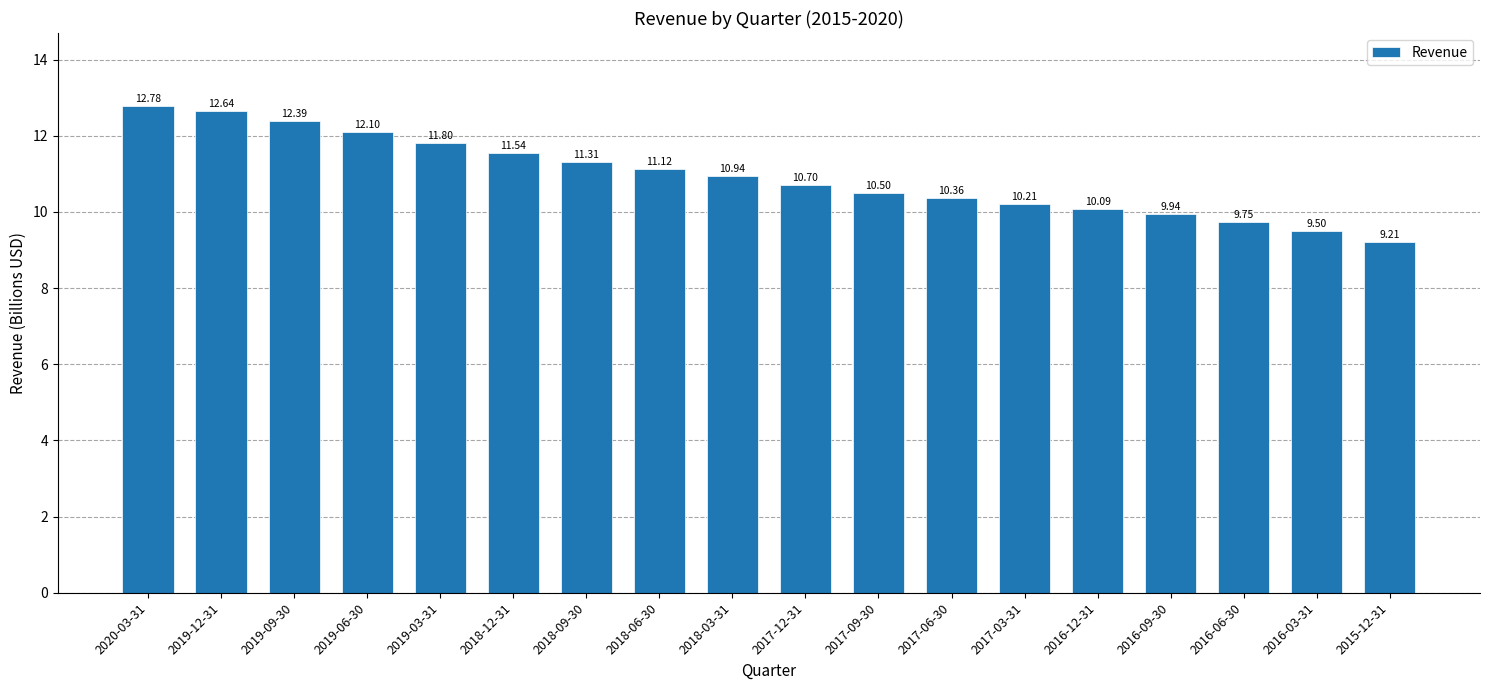

What is the sum of all values?

196.9